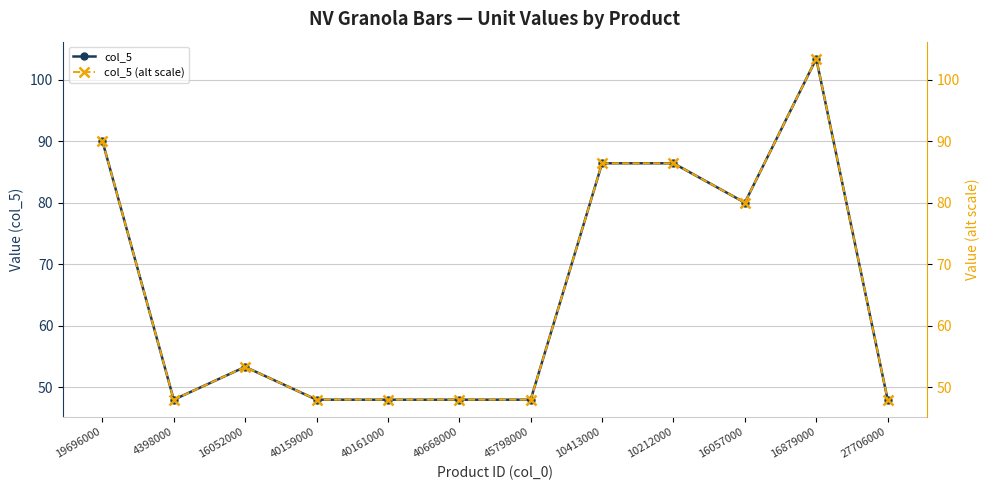

What is the minimum value for col_5?

48.0